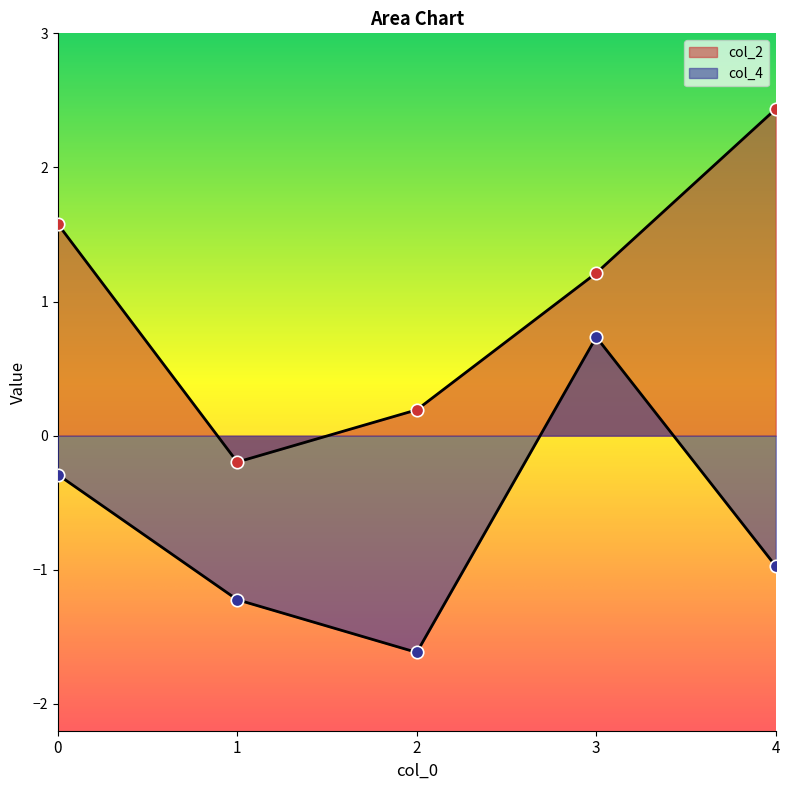

At how many categories does at least one series exceed 0?

4